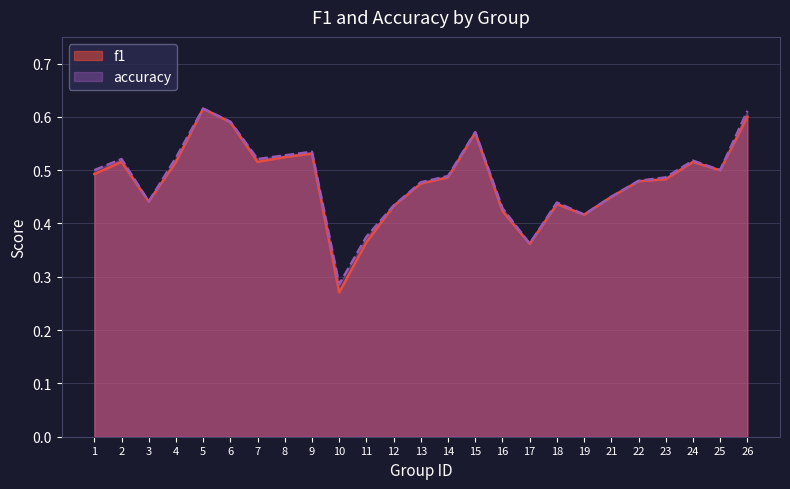

True or false: accuracy and f1 intersect in this chart.

False